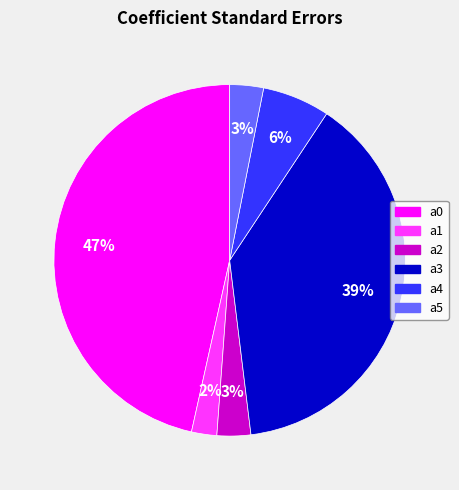

To the nearest percent, what is the combined percentage of a1 and a0?

49%